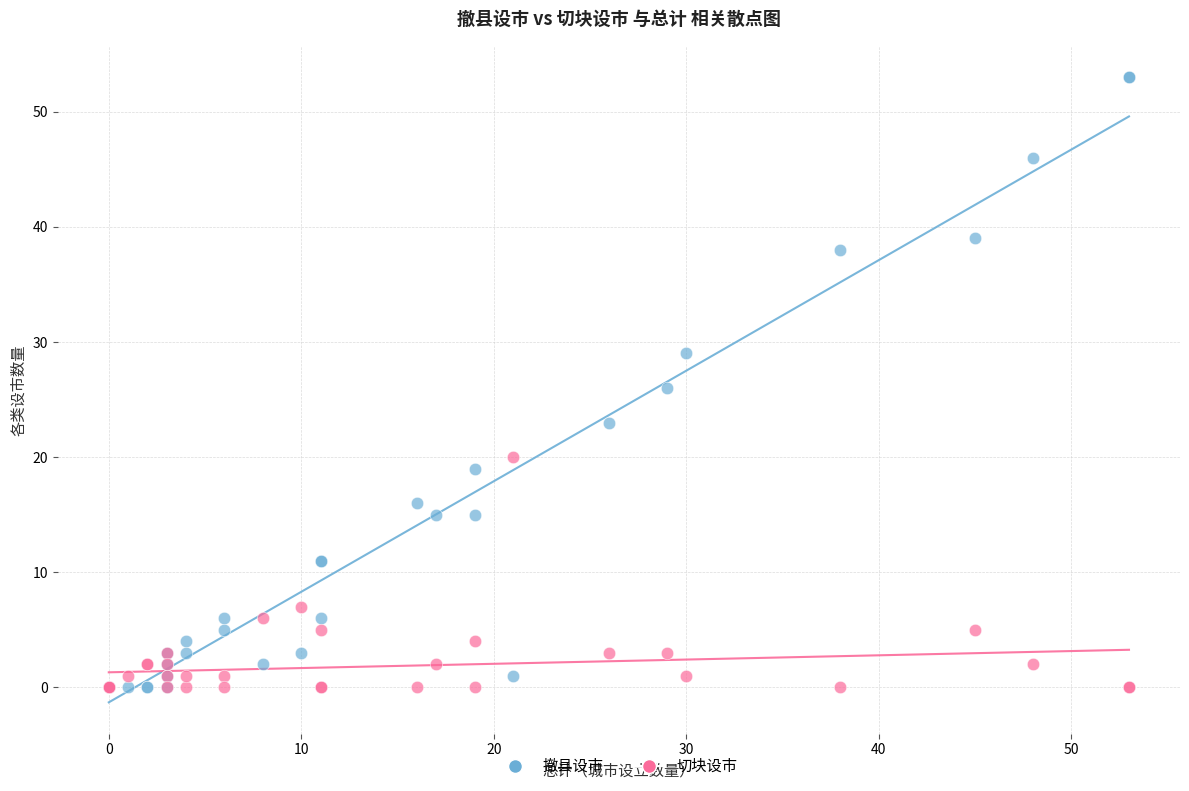

What is the X range (max minus min) for the scatter plot?

53